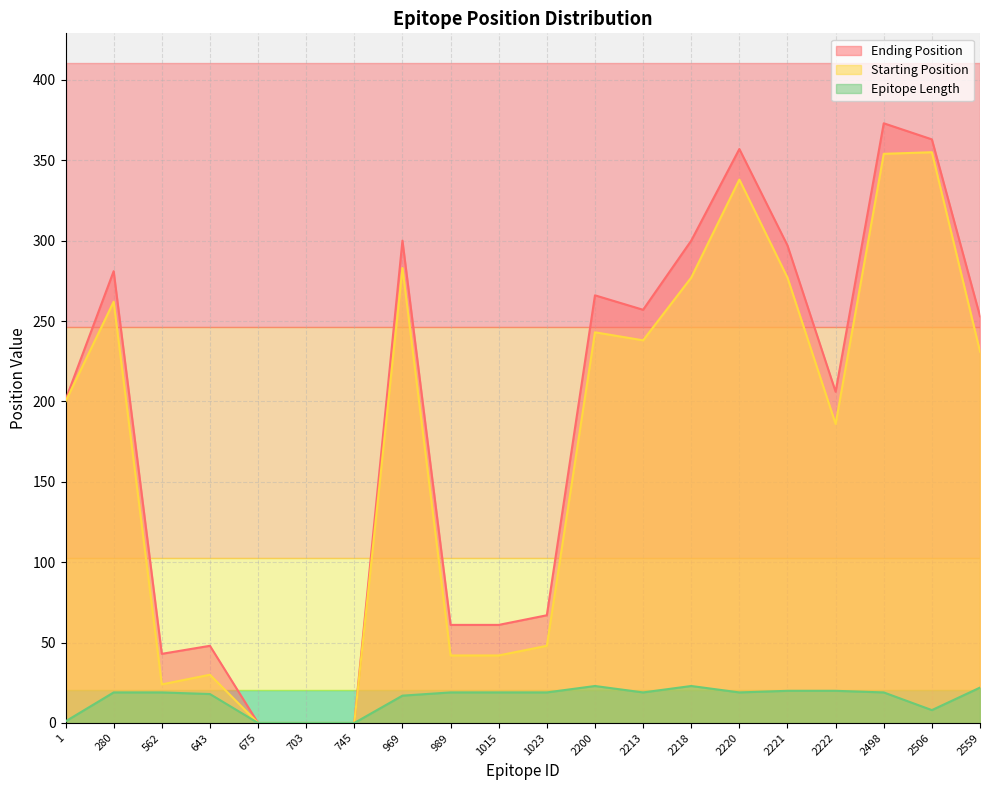

At which category does the chart reach its minimum across all series?

675